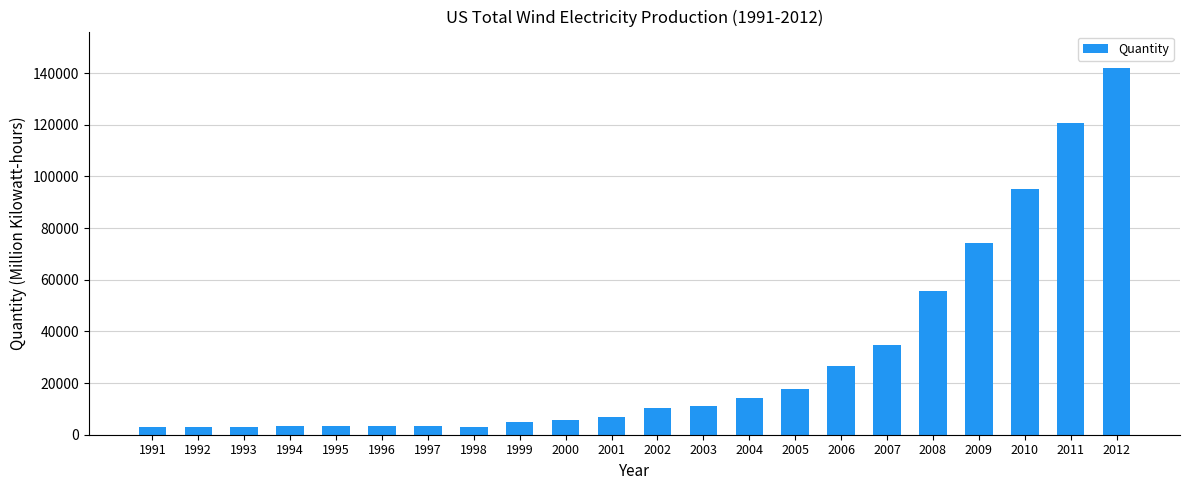

How many data points are less than 10459?

11